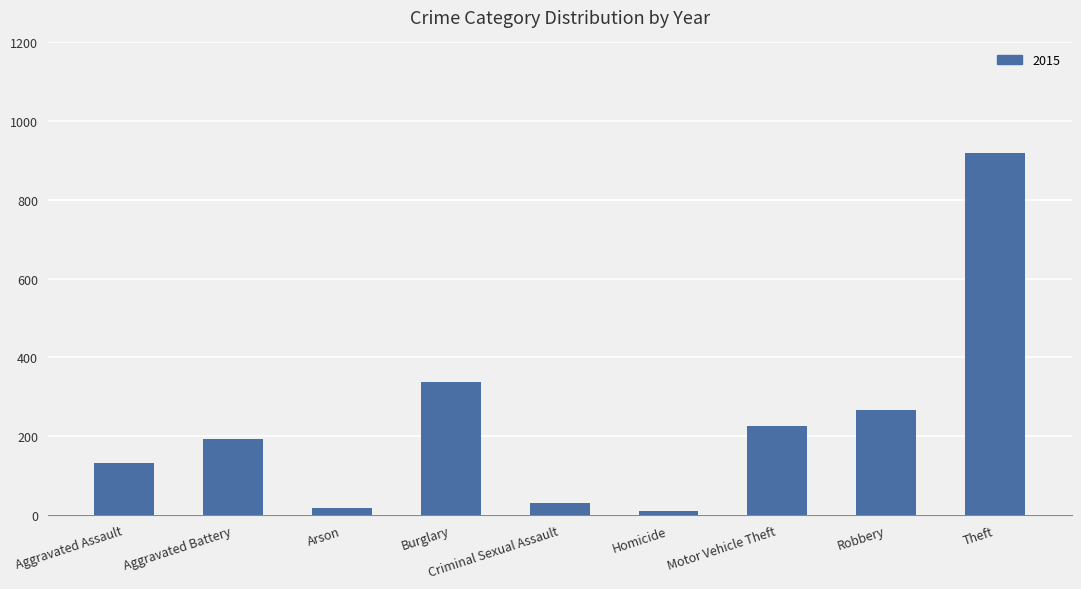

Where is the data nearest to the value 463?

Burglary